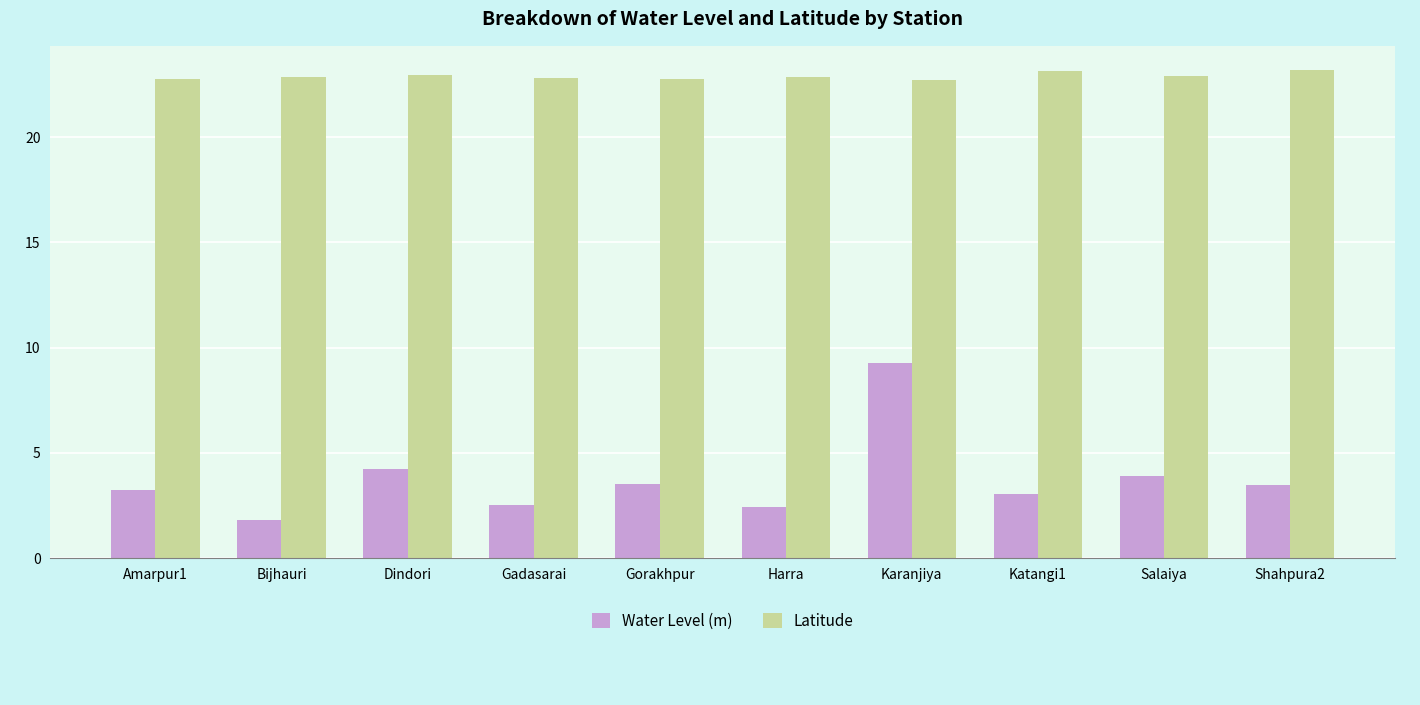

List the series in order of their overall mean, highest first.

Latitude, Water Level (m)